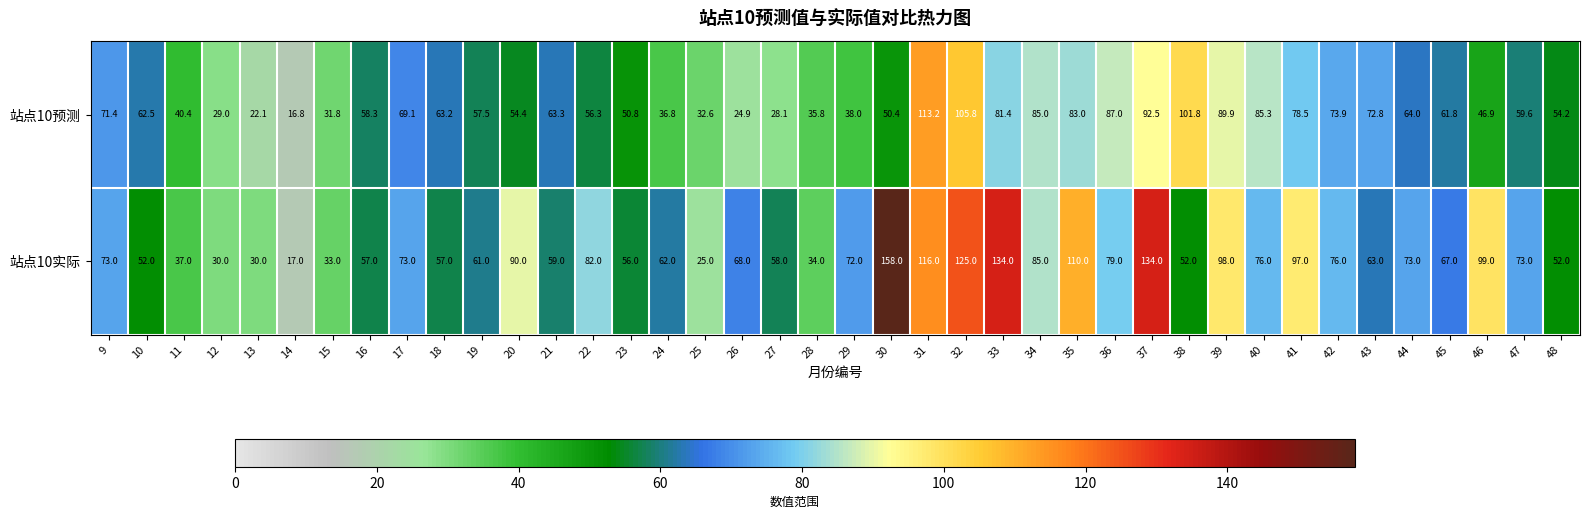

At which category is the sum across all series the highest?

32